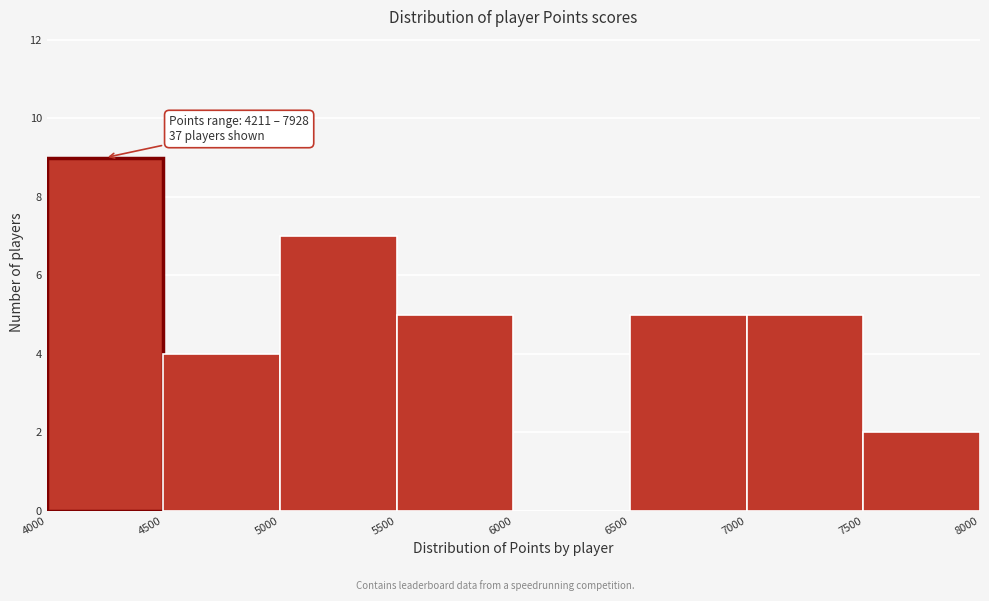

Which range on the x-axis has the tallest bar?

4000 to 4500